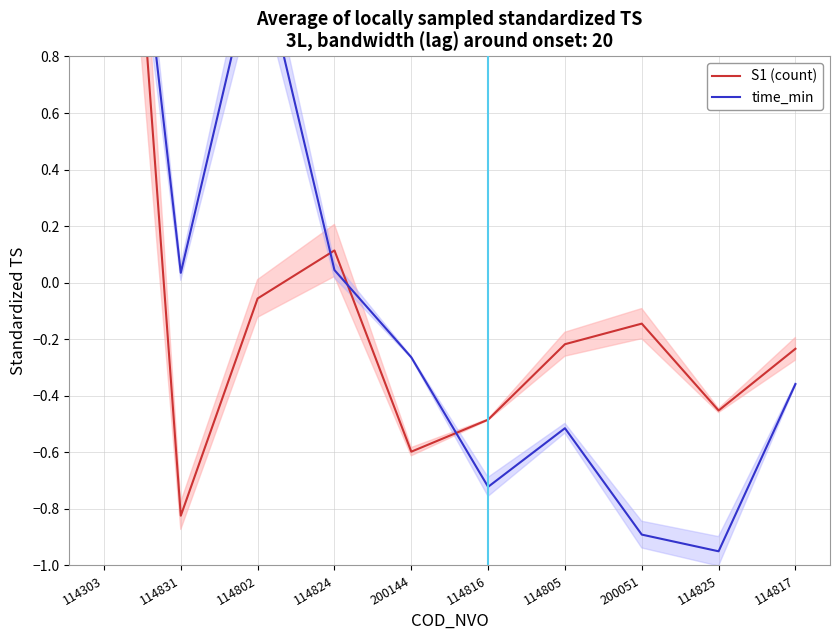

Is the value of time_min at 114802 greater than the value of S1 (count) at 114825?

Yes